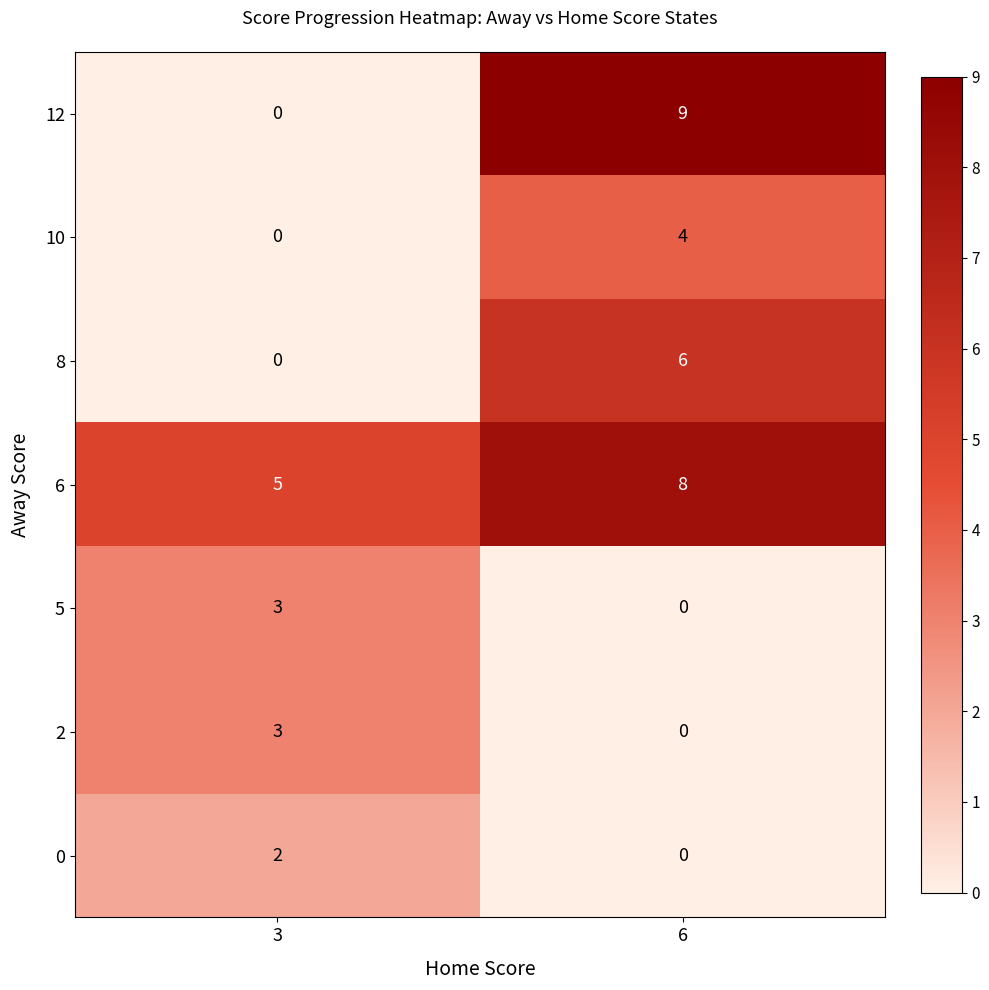

What is the difference between the maximum and minimum values in the 2 series?

3